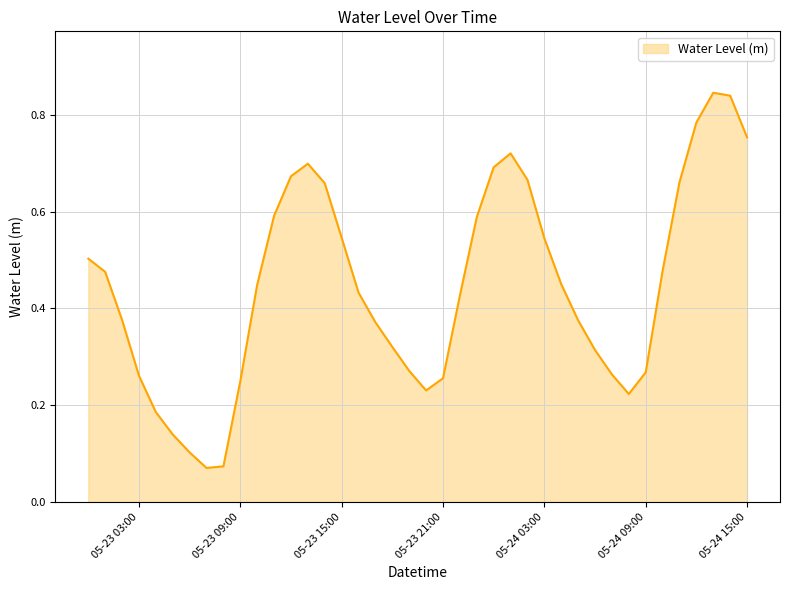

What is the average value?

0.4